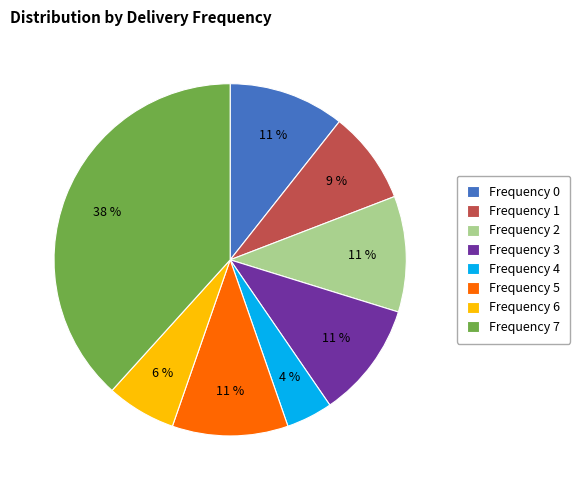

Count the number of slices in the pie.

8